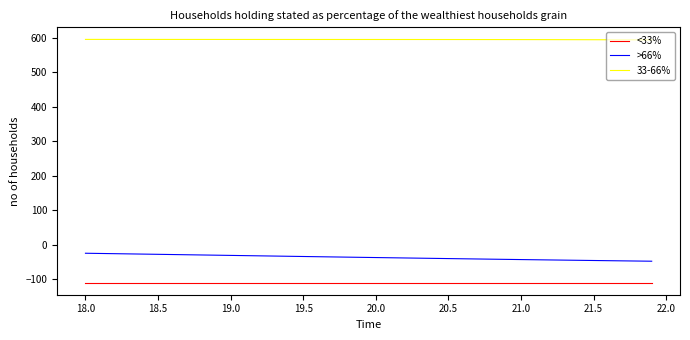

What is the difference between the maximum and minimum values in the >66% series?

23.1